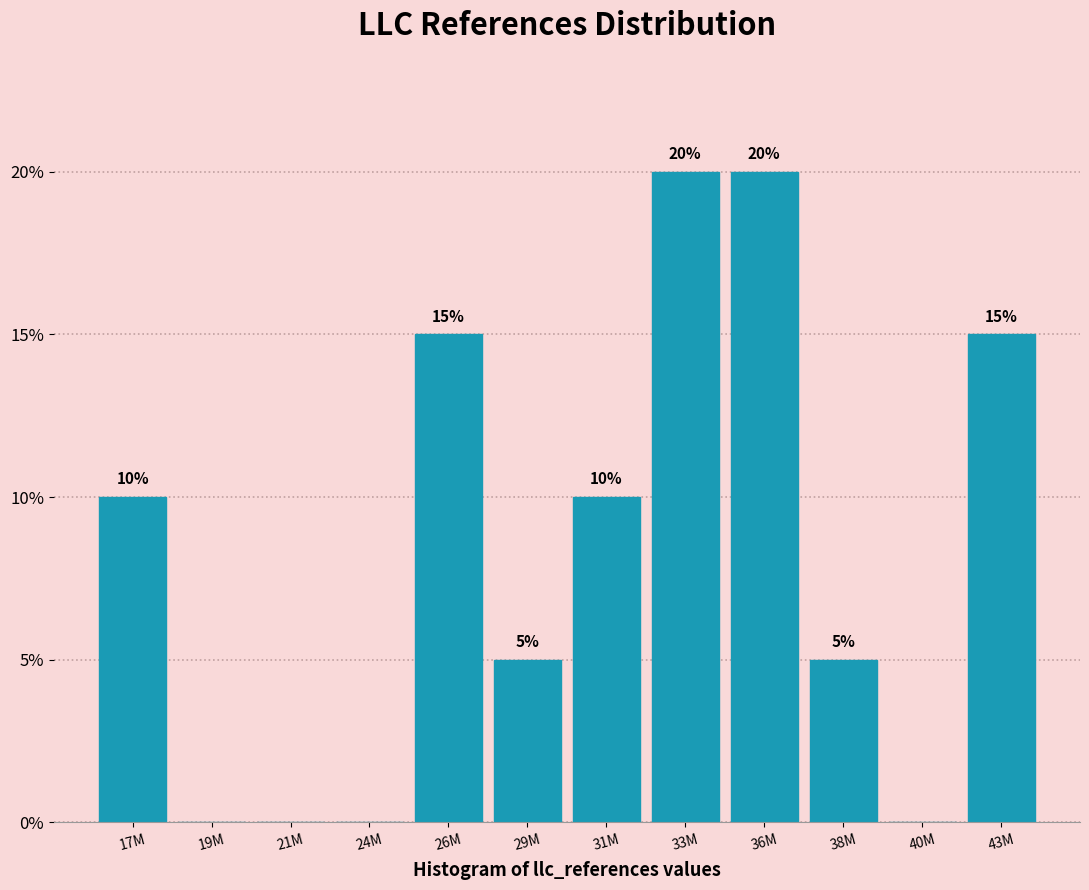

Reading left to right, what are all the values shown in this chart?

17M=10	19M=0	21M=0	24M=0	26M=15	29M=5	31M=10	33M=20	36M=20	38M=5	40M=0	43M=15